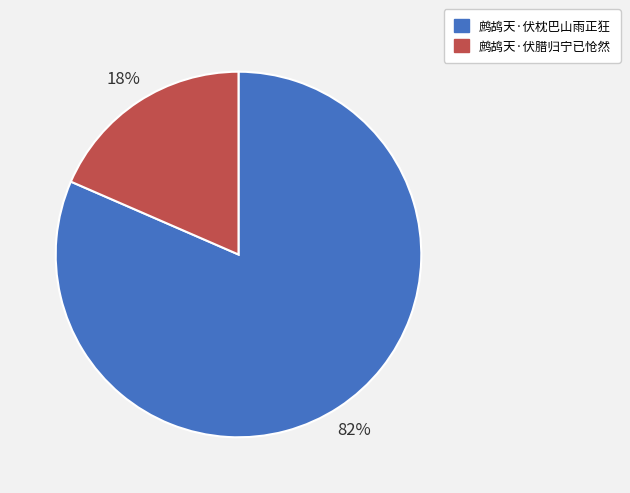

Between 鹧鸪天·伏枕巴山雨正狂 and 鹧鸪天·伏腊归宁已怆然, which is larger?

鹧鸪天·伏枕巴山雨正狂